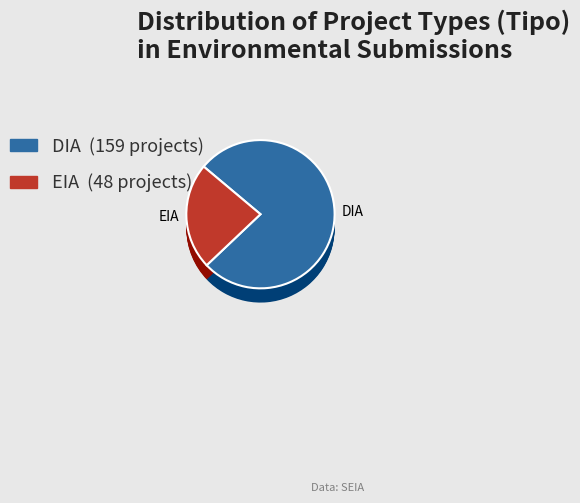

What is the smallest slice in the pie chart?

EIA